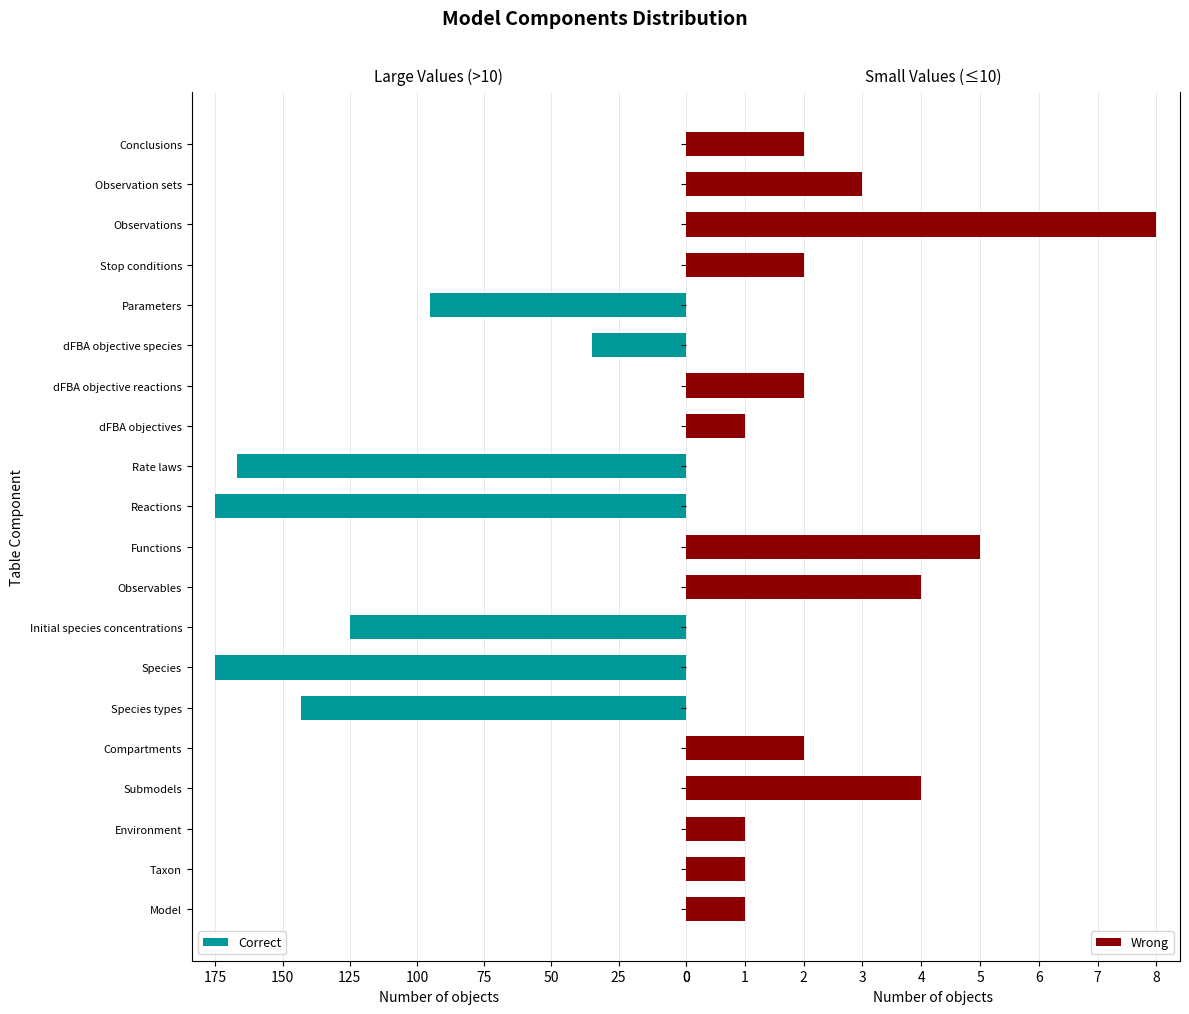

What is the sum of the Correct values at Species and Rate laws?

342